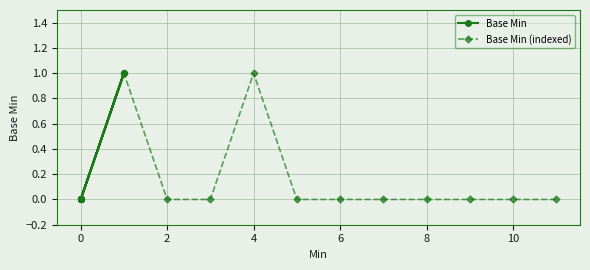

Is it true that Base Min (indexed) equals 1 at 8?

False